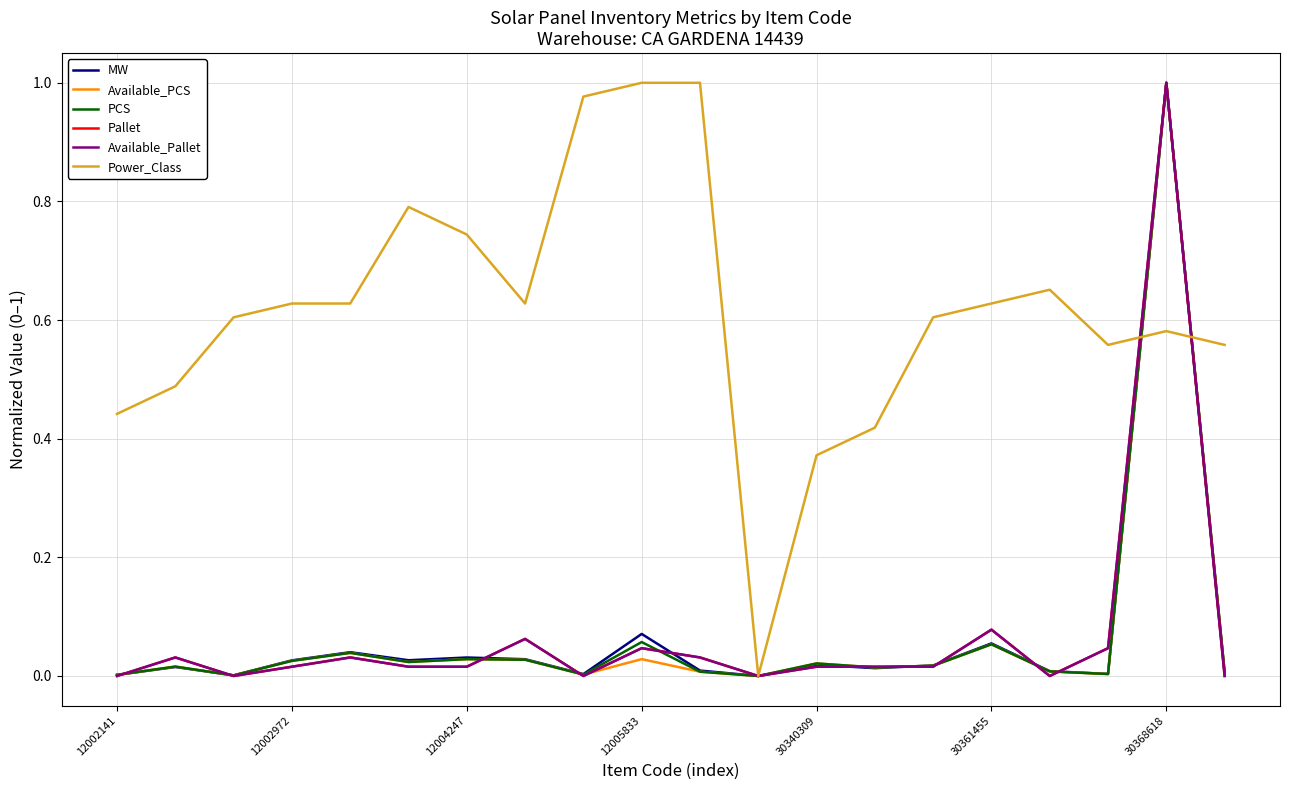

Is this an area chart (filled region under the line)?

No